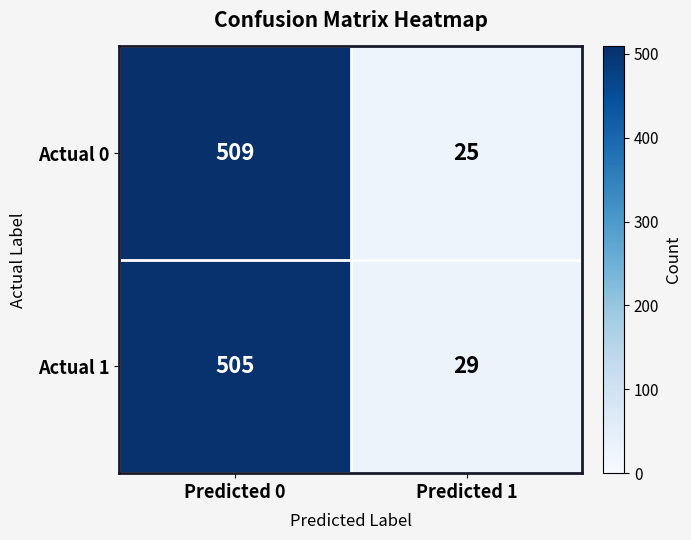

Is it true that Actual 0 equals 25 at Predicted 1?

True